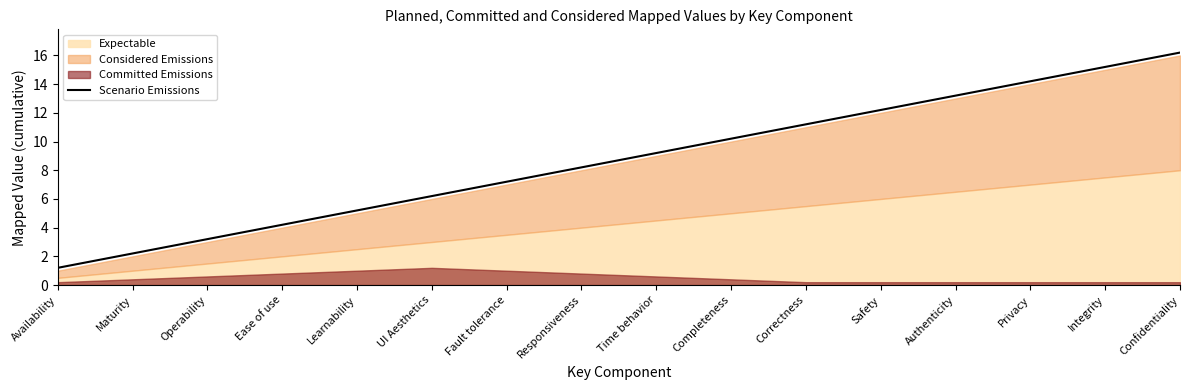

List the labels in order of value, largest first.

Confidentiality, Integrity, Privacy, Authenticity, Safety, Correctness, Completeness, Time behavior, Responsiveness, Fault tolerance, UI Aesthetics, Learnability, Ease of use, Operability, Maturity, Availability